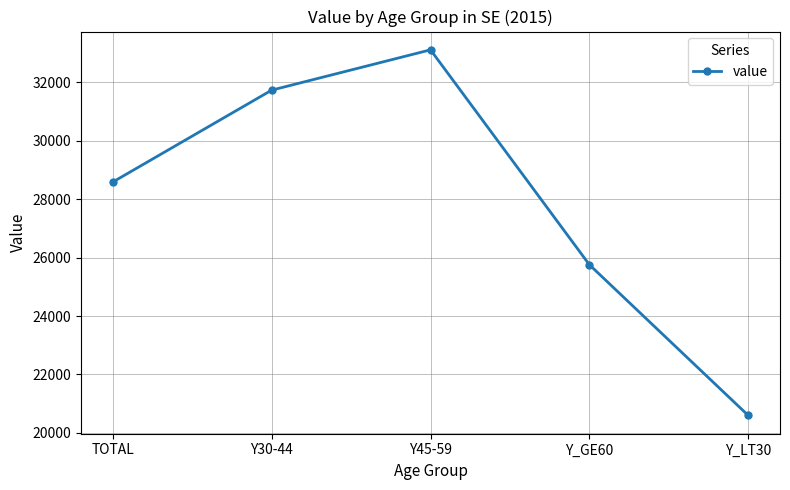

Reading left to right, list all the values displayed in this chart.

TOTAL=28583	Y30-44=31725	Y45-59=33104	Y_GE60=25754	Y_LT30=20599